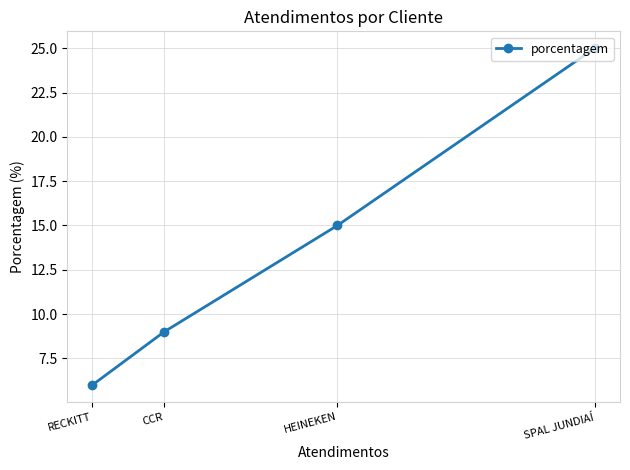

How many data points does each series have?

4